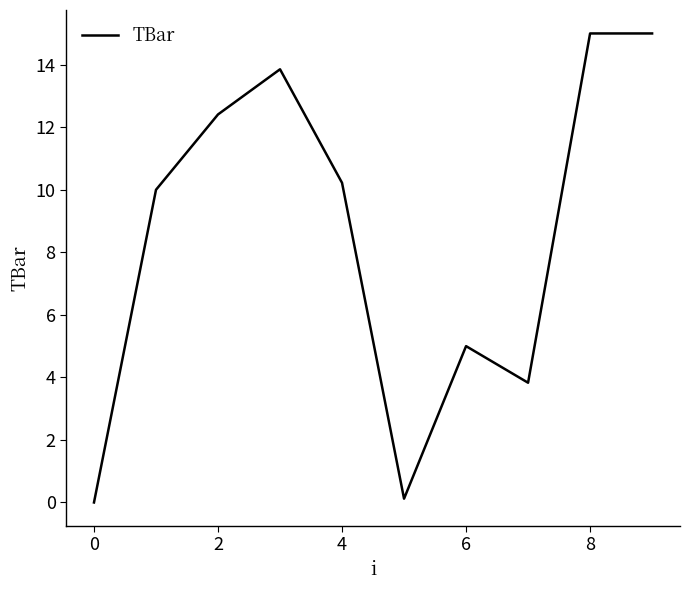

What is the maximum value shown in the chart?

15.0